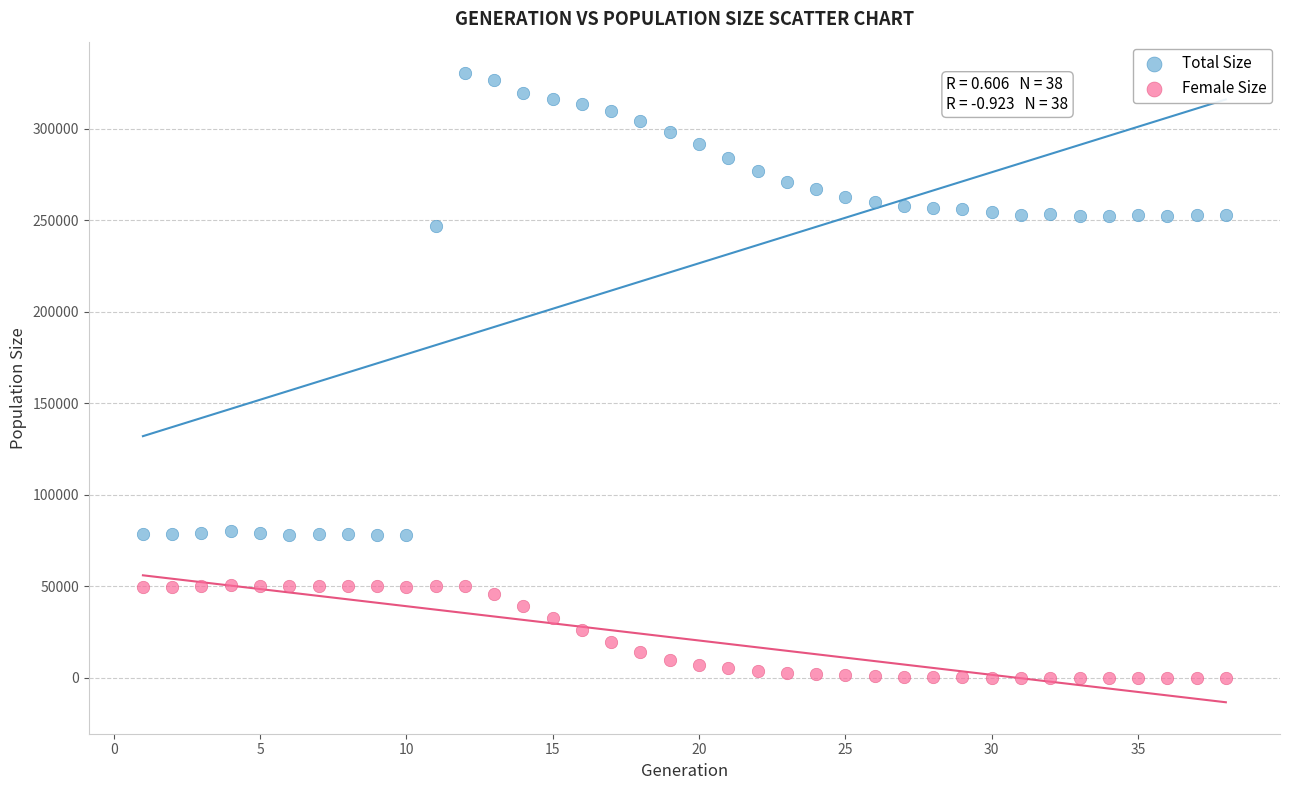

Which series contains the highest Y value?

Total Size